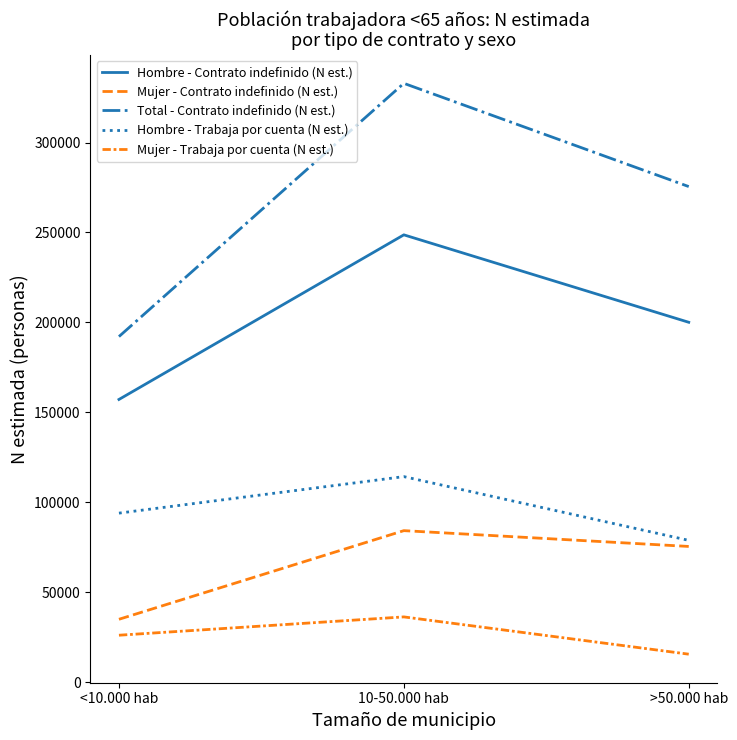

Is this an area chart (filled region under the line)?

No